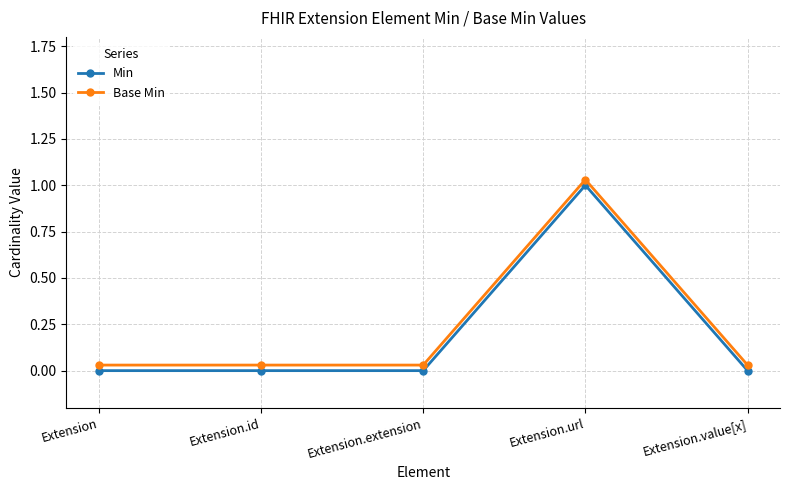

List the labels in order of Min value, smallest first.

Extension, Extension.id, Extension.extension, Extension.value[x], Extension.url